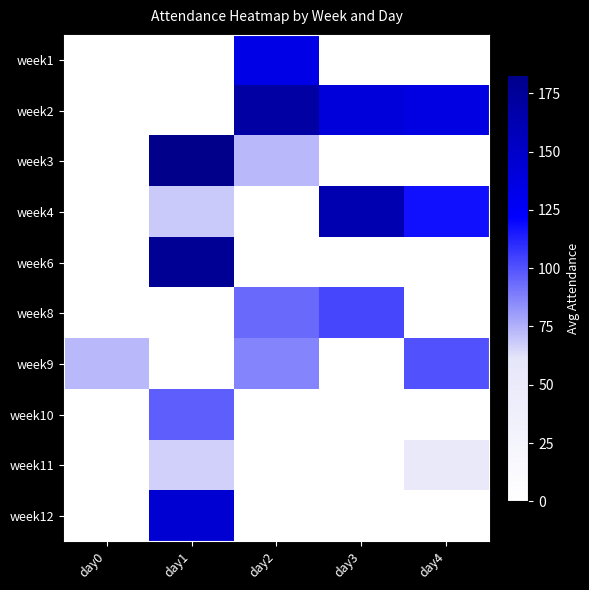

Which has a higher value, day3 or day4?

day3